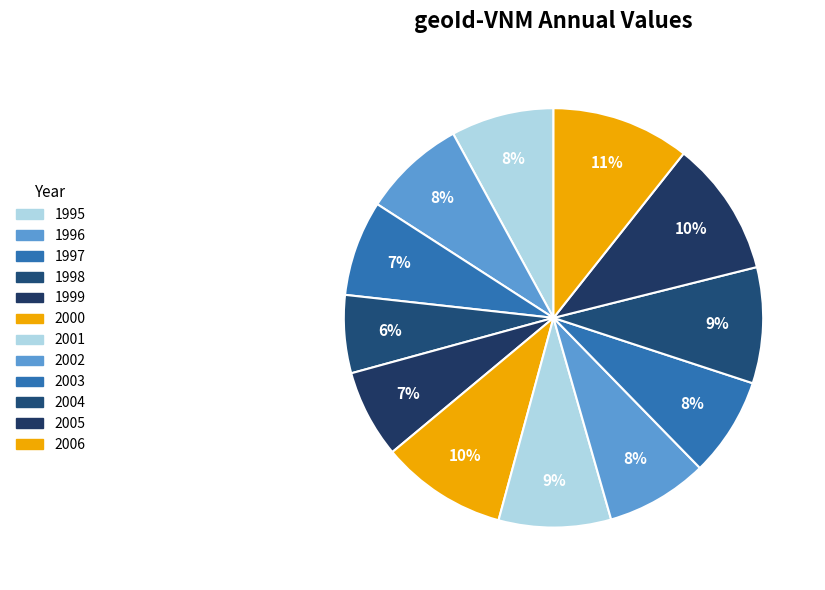

The 1997 slice represents 7% of the pie. True or false?

True